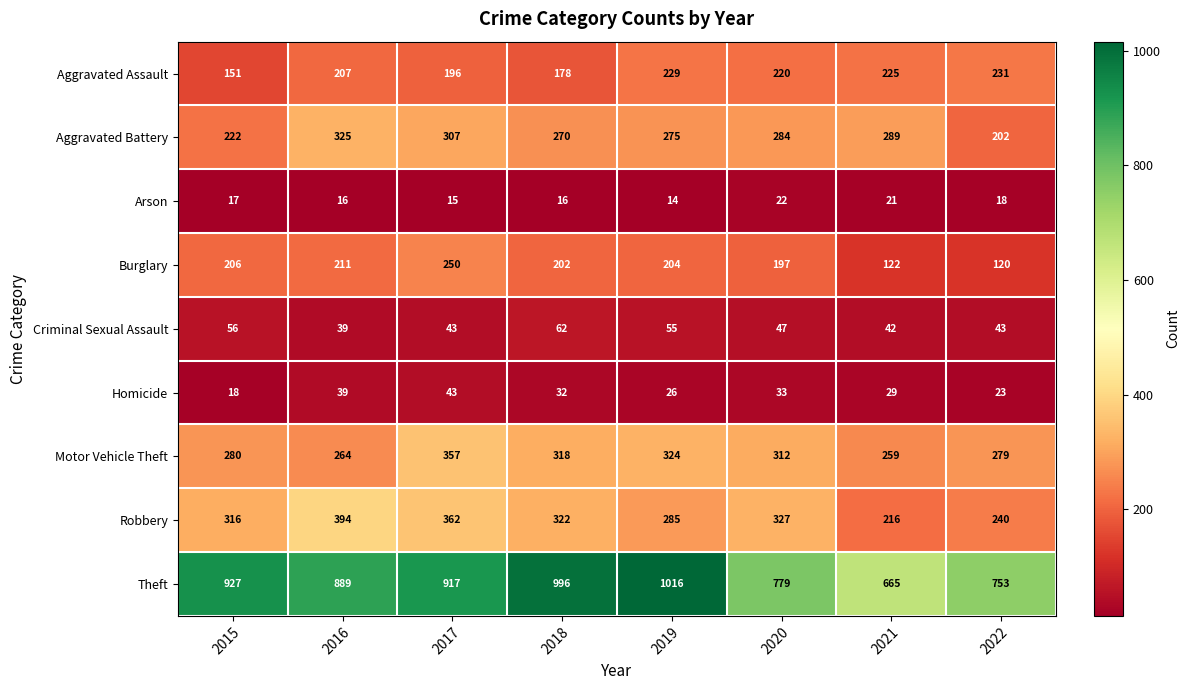

Which category has the highest value in the Aggravated Assault series?

2022